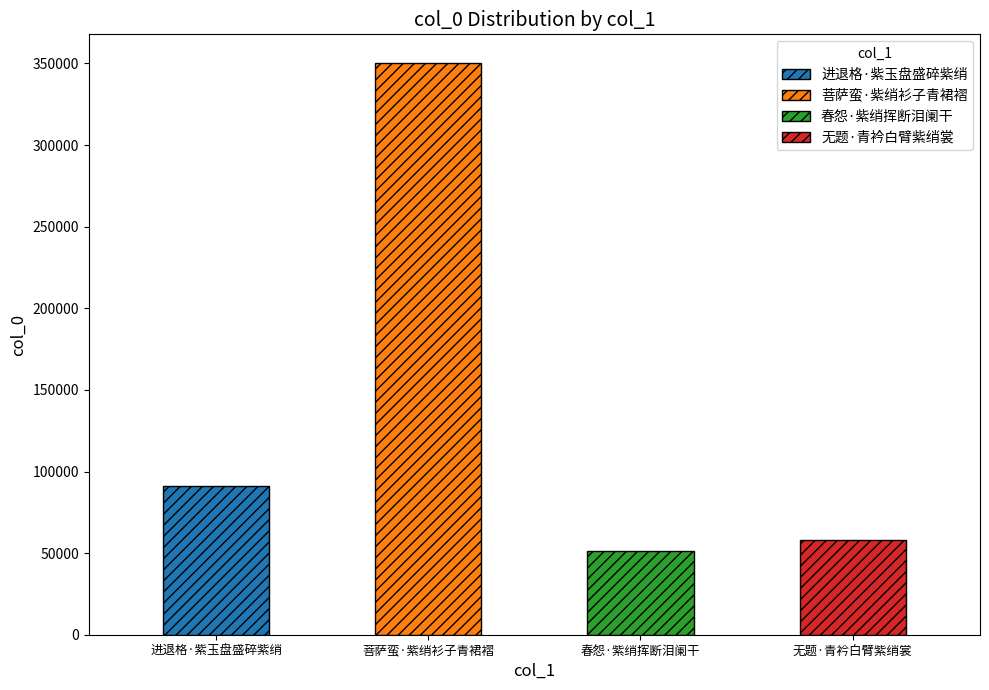

Which category has the lowest value across all series?

春怨·紫绡挥断泪阑干